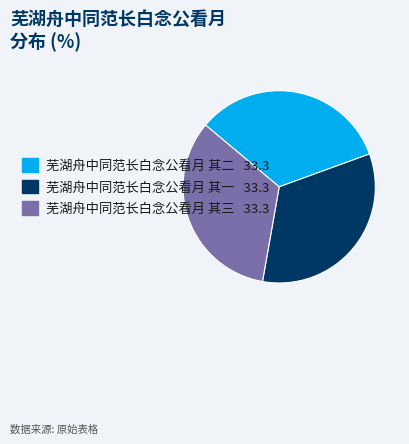

Is there any slice that represents more than half of the pie?

No